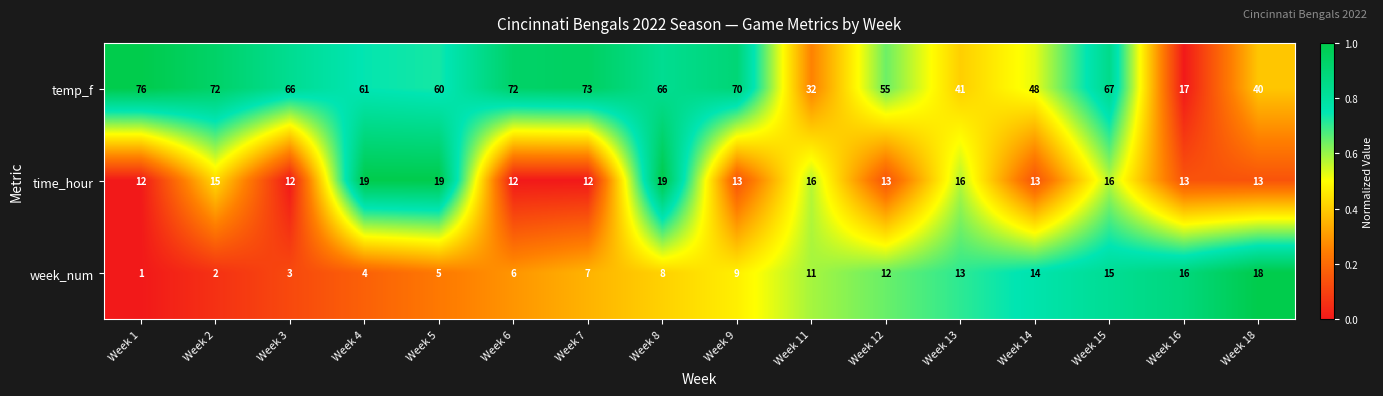

At which category is the sum across all series the highest?

Week 15